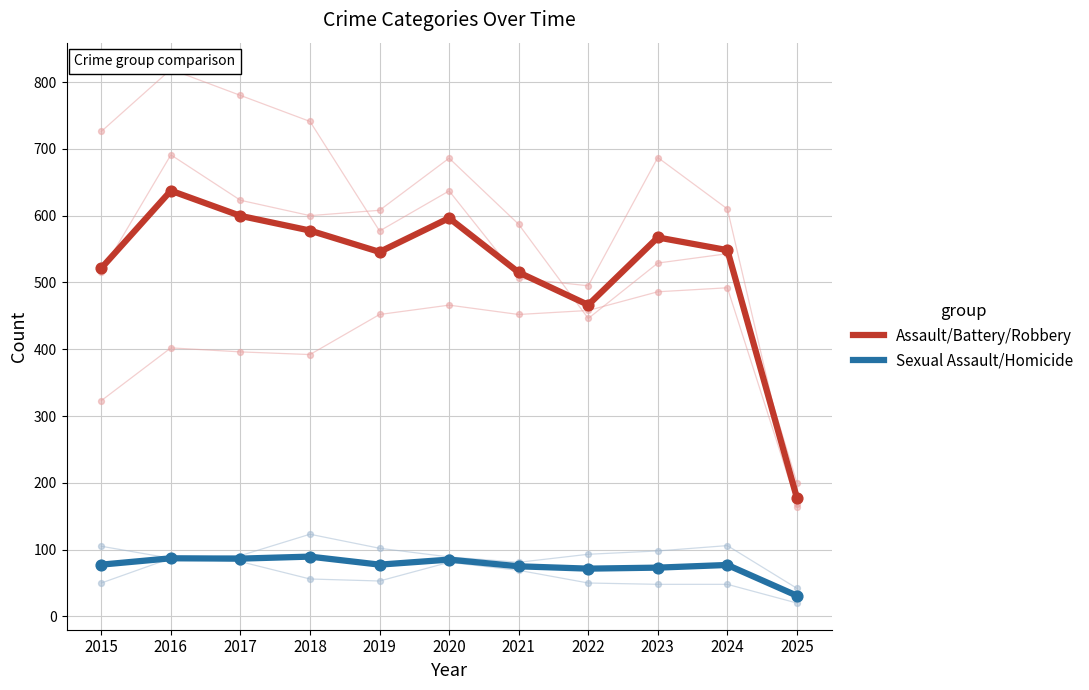

What are all the series names shown in the legend?

Assault/Battery/Robbery, Sexual Assault/Homicide